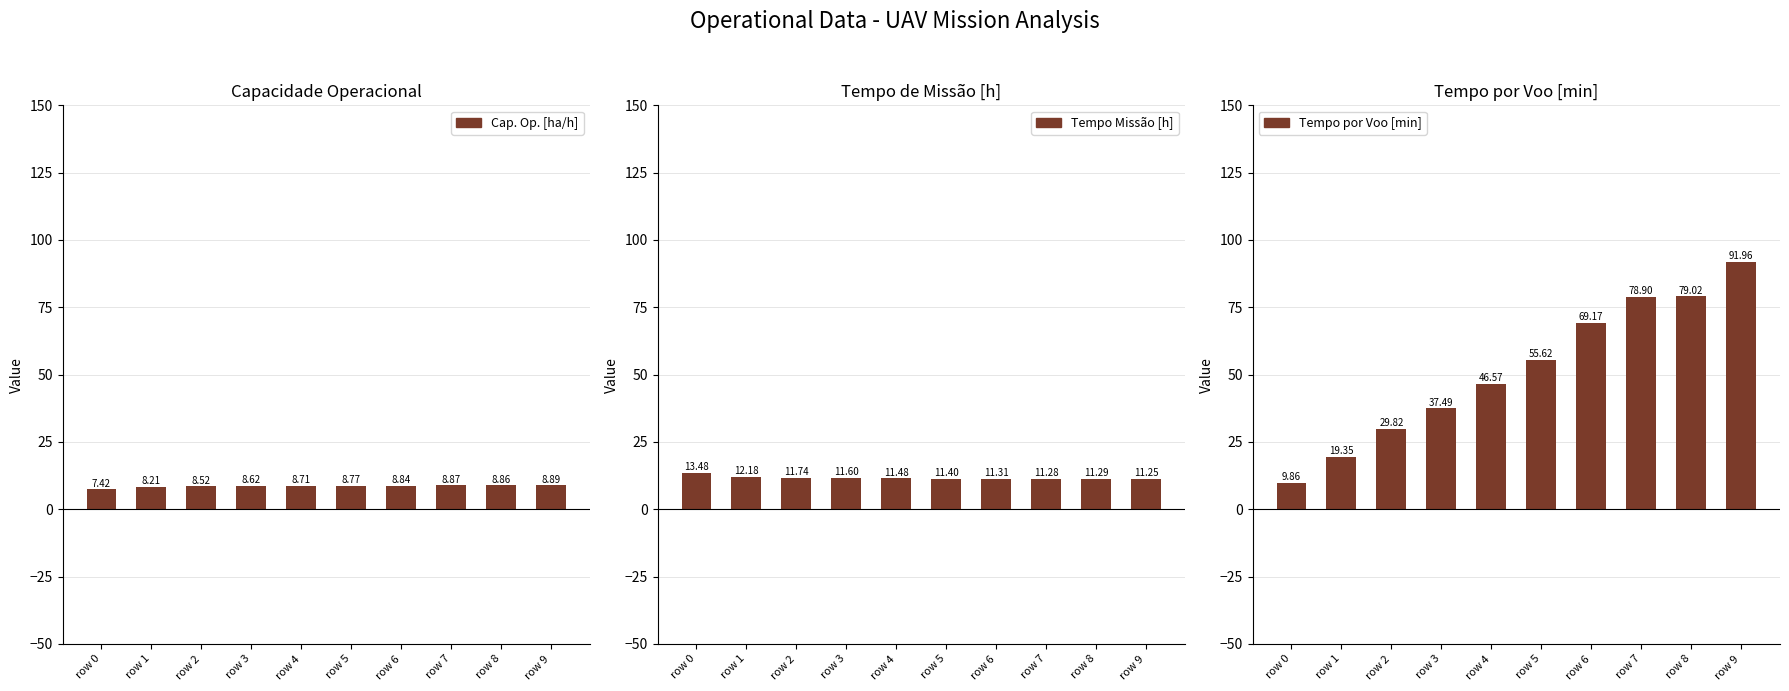

Rank the categories by Tempo por voo [min] value from highest to lowest.

row 9, row 8, row 7, row 6, row 5, row 4, row 3, row 2, row 1, row 0